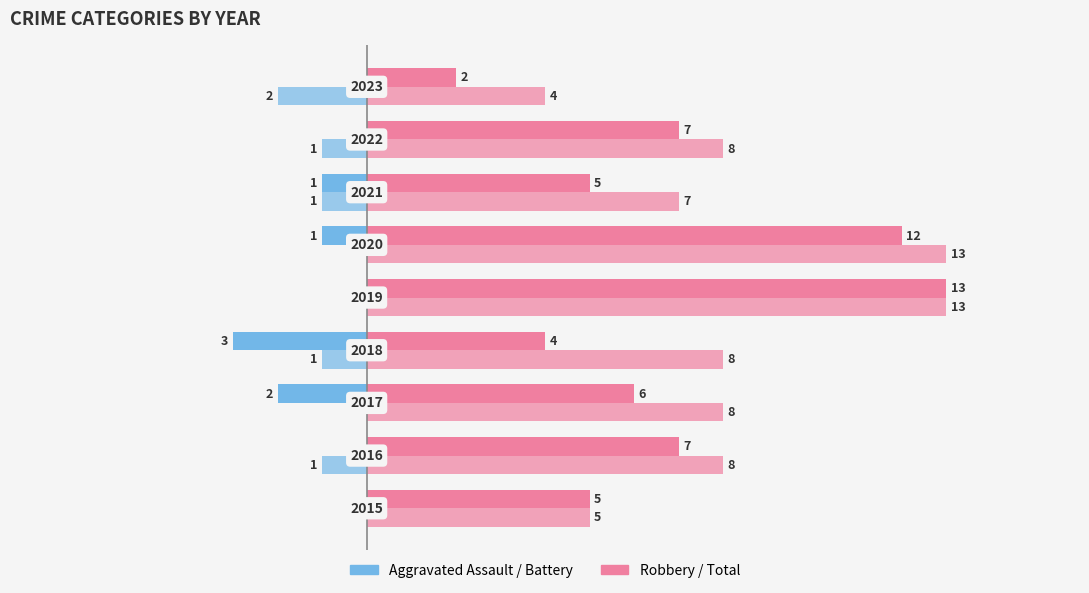

How many distinct data groups are displayed?

4